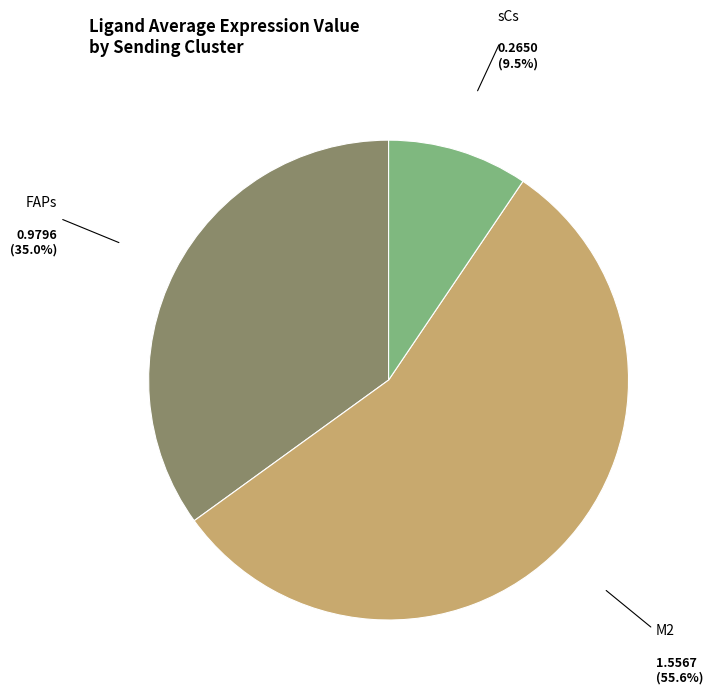

True or false: FAPs accounts for 35% of the total.

True